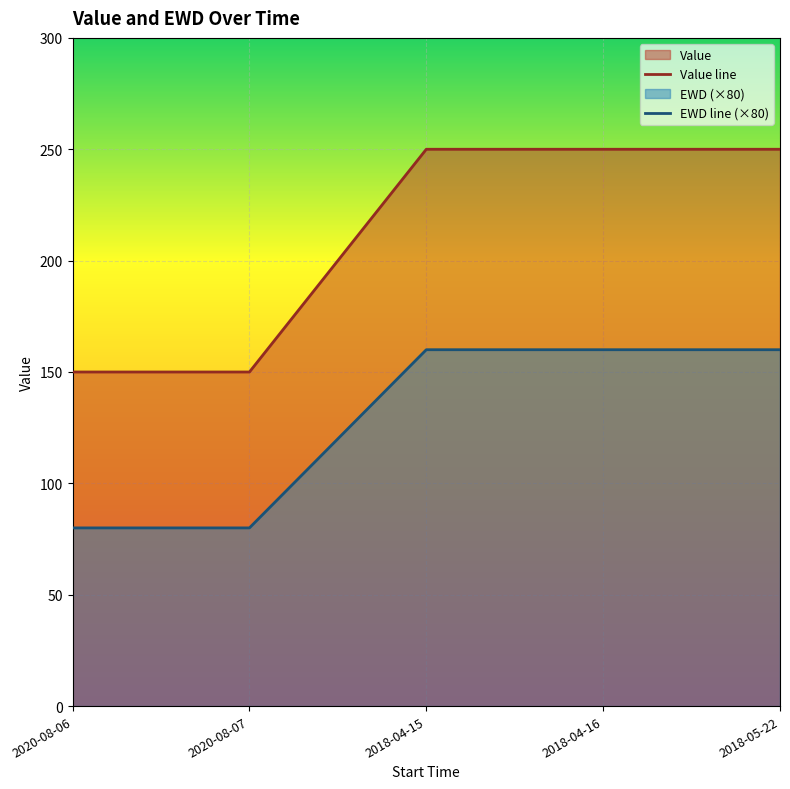

True or false: Value has more than 1 interior local peaks.

False